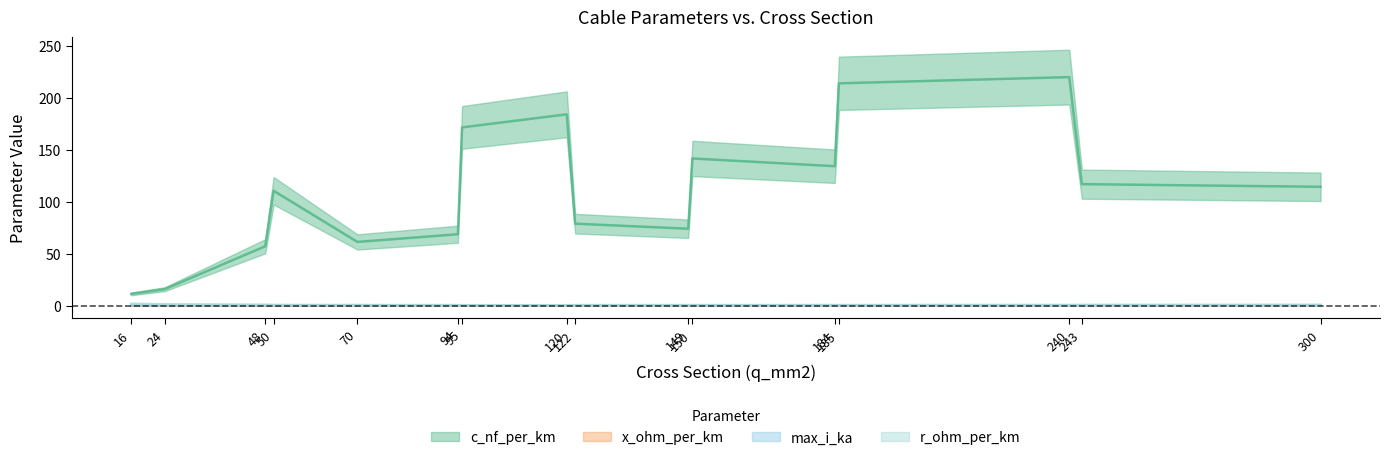

Where is the first local maximum for r_ohm_per_km?

50